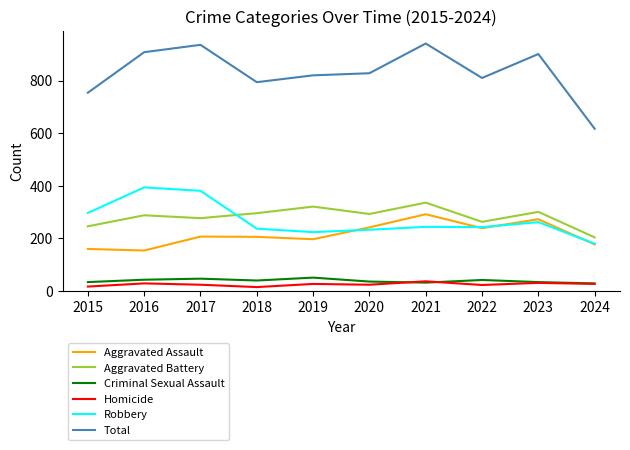

Which series has the widest spread of values?

Total